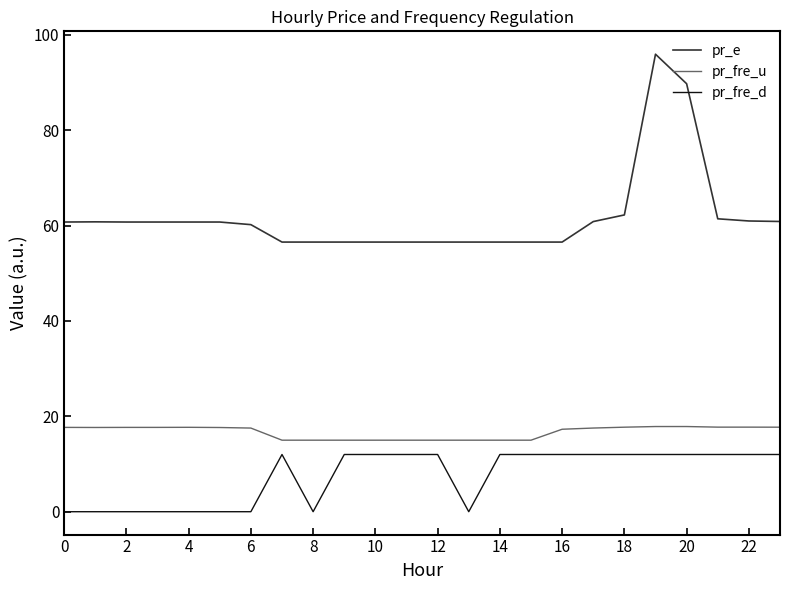

True or false: pr_fre_u and pr_fre_d cross at least once.

False